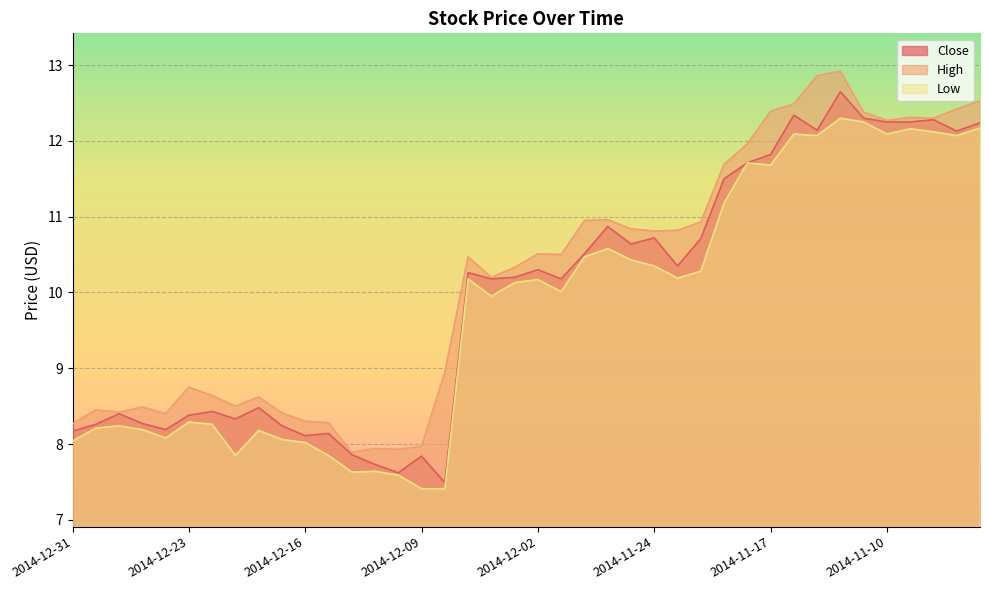

Between 2014-11-19 and 2014-11-10, which is larger?

2014-11-10